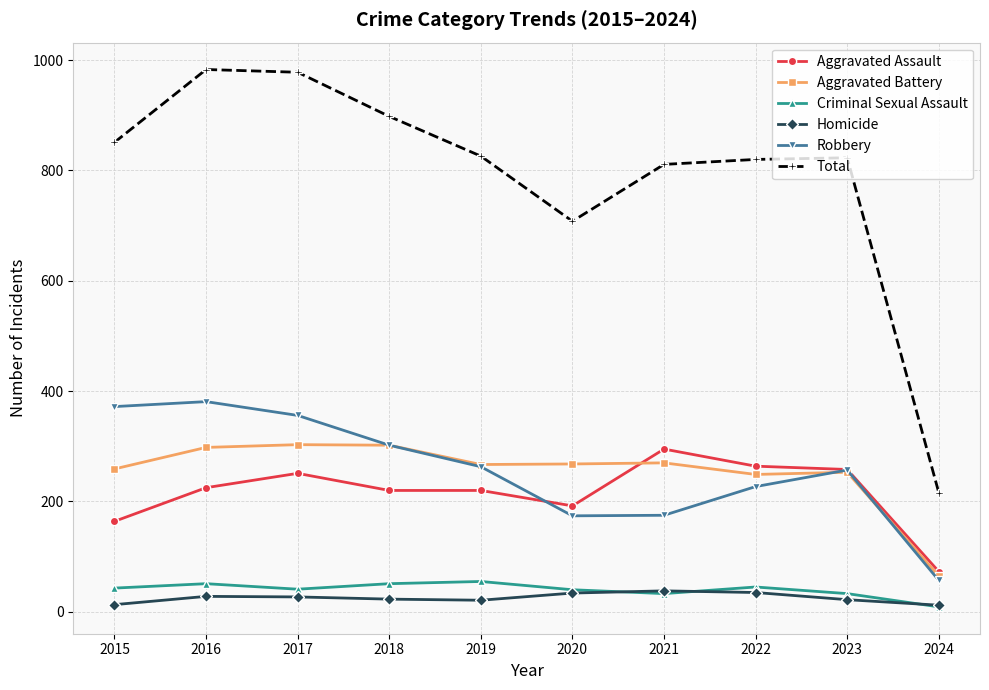

Where is Total nearest to the value 599?

2020